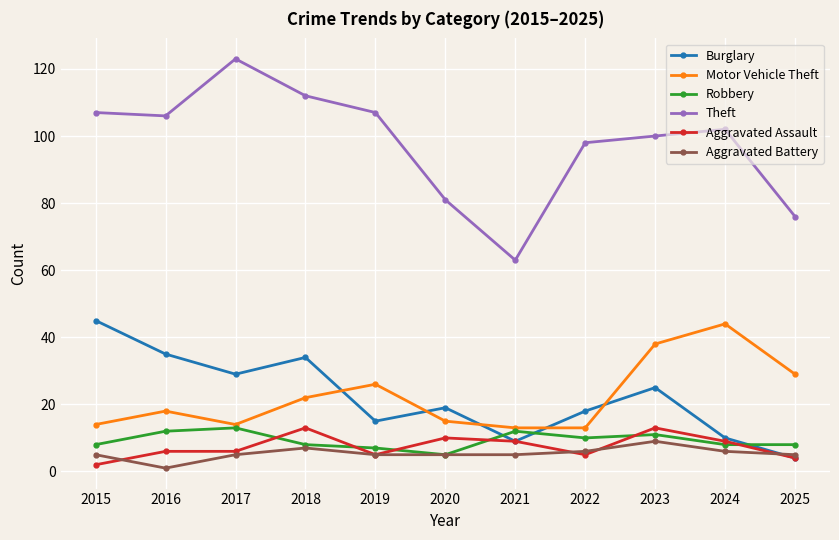

What is the maximum value shown in the chart?

123